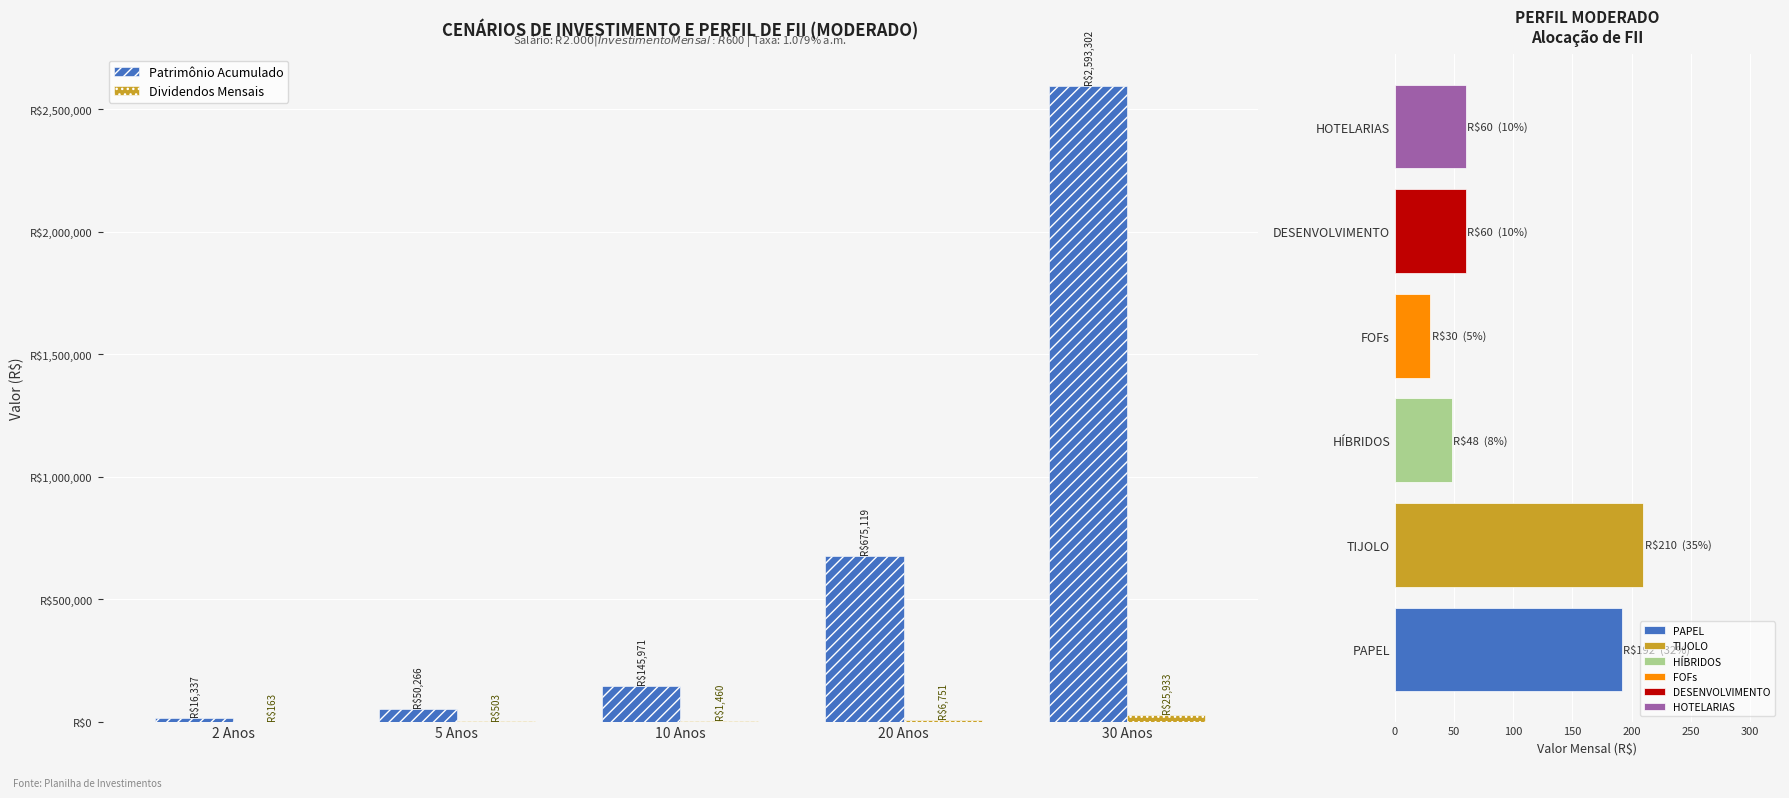

Which series changed the most between 2 Anos and 10 Anos?

Patrimônio Acumulado